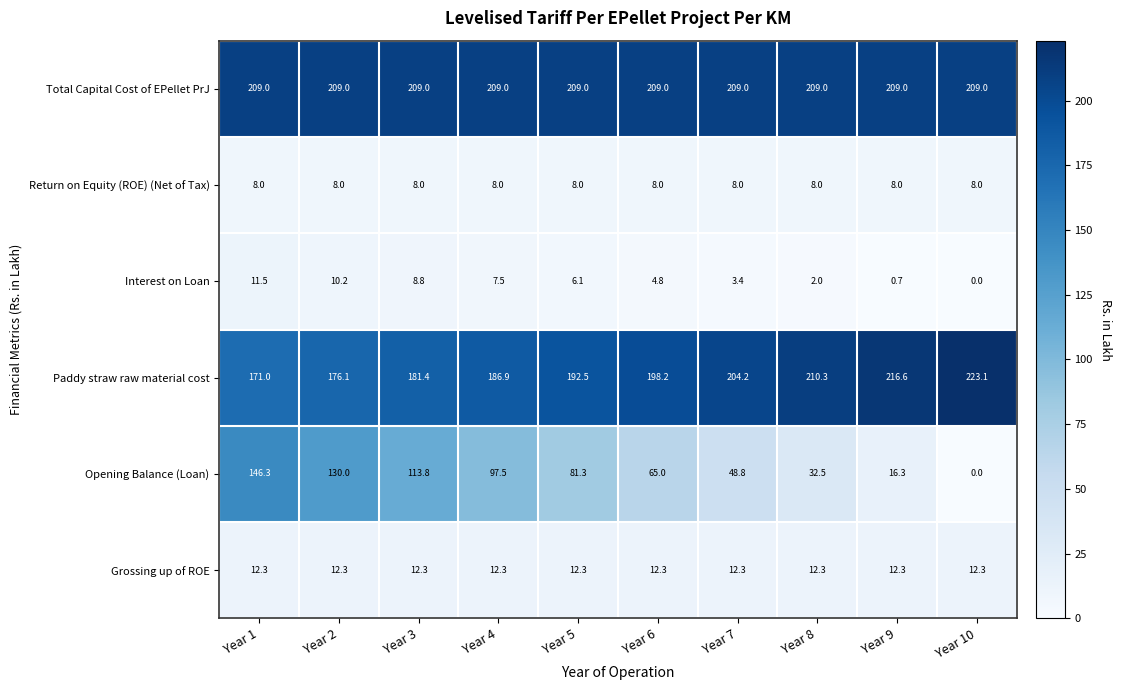

Which series has the largest range (max minus min)?

Opening Balance (Loan)